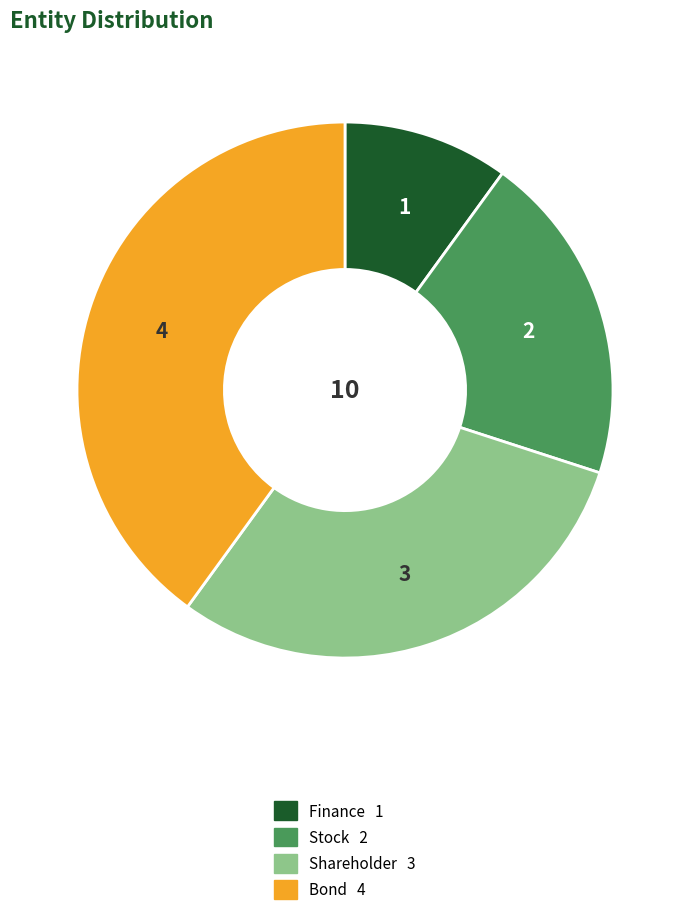

The Bond slice represents 40% of the pie. True or false?

True